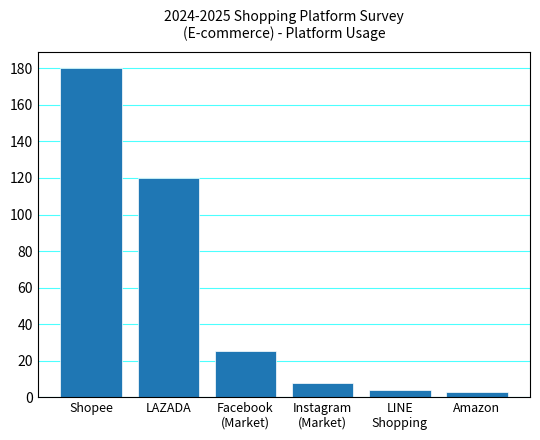

What is the sum of all values?

340